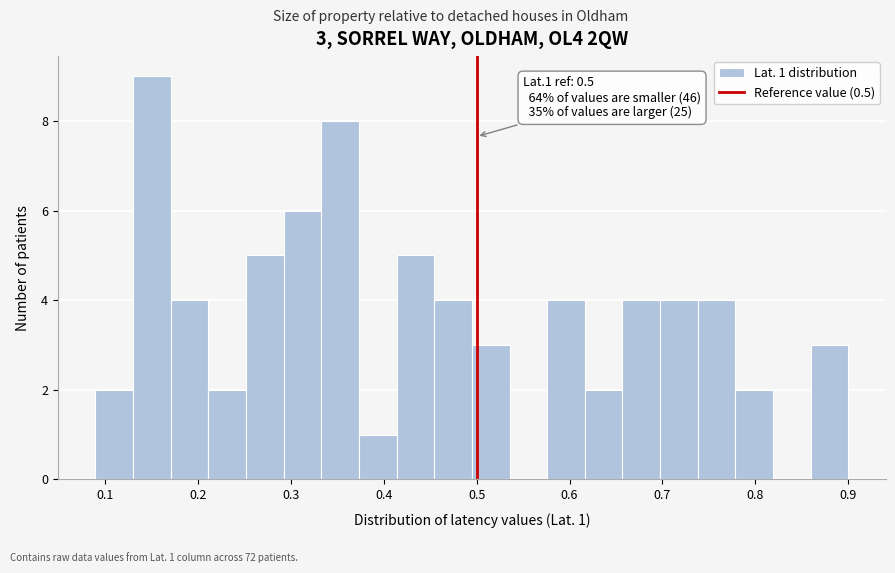

Which range on the x-axis has the tallest bar?

0.13 to 0.17